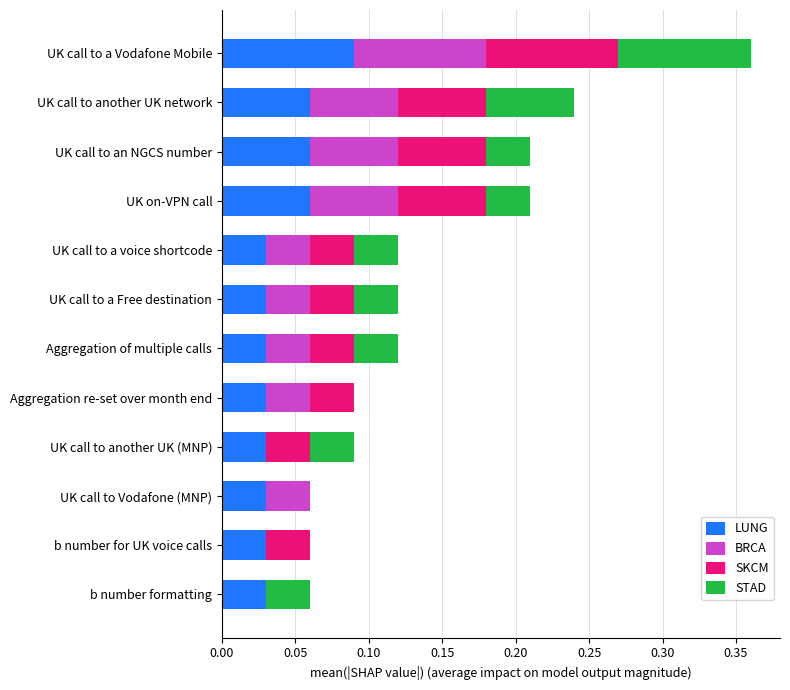

Is it true that LUNG equals 0.1 at UK call to a Free destination?

False